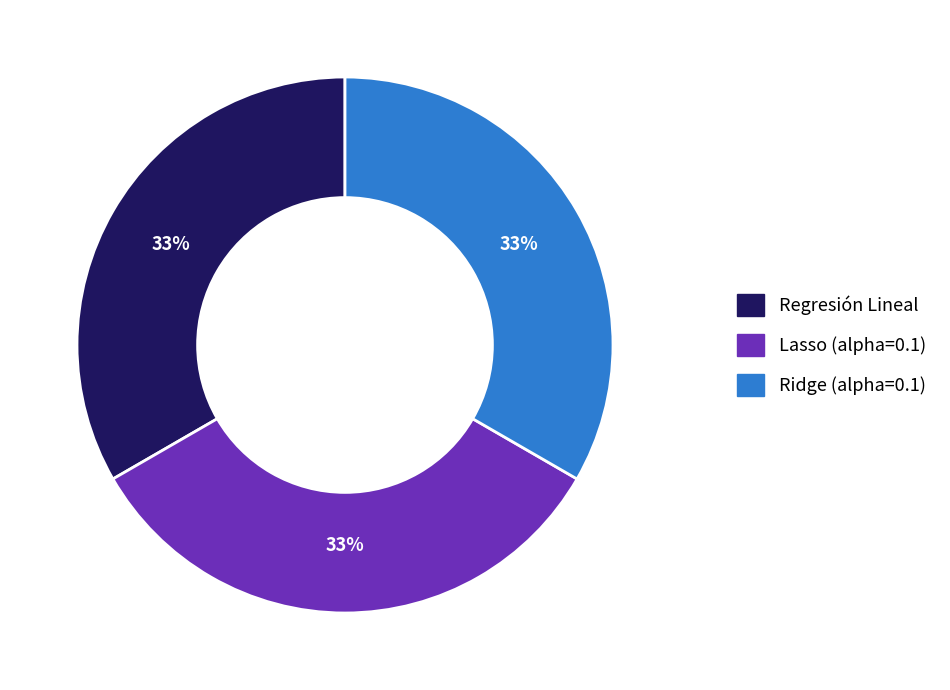

Is there any slice that represents more than half of the pie?

No